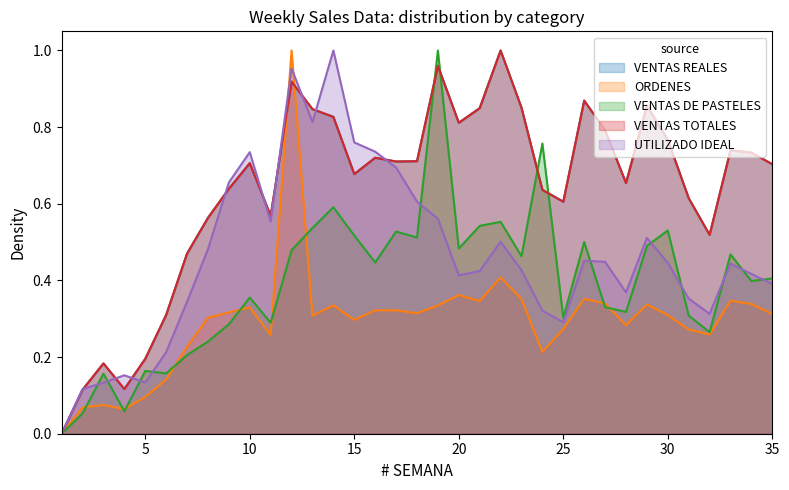

What is the approximate value of ORDENES at 20?

0.4